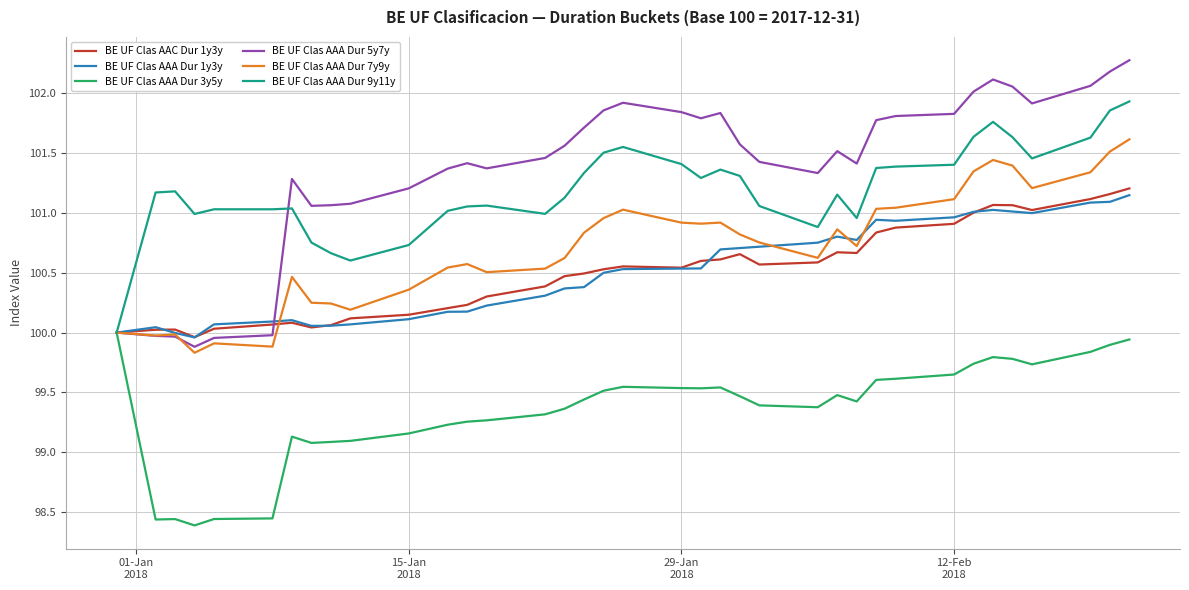

Which series has the largest total across all categories?

BE UF Clas AAA Dur 5y7y